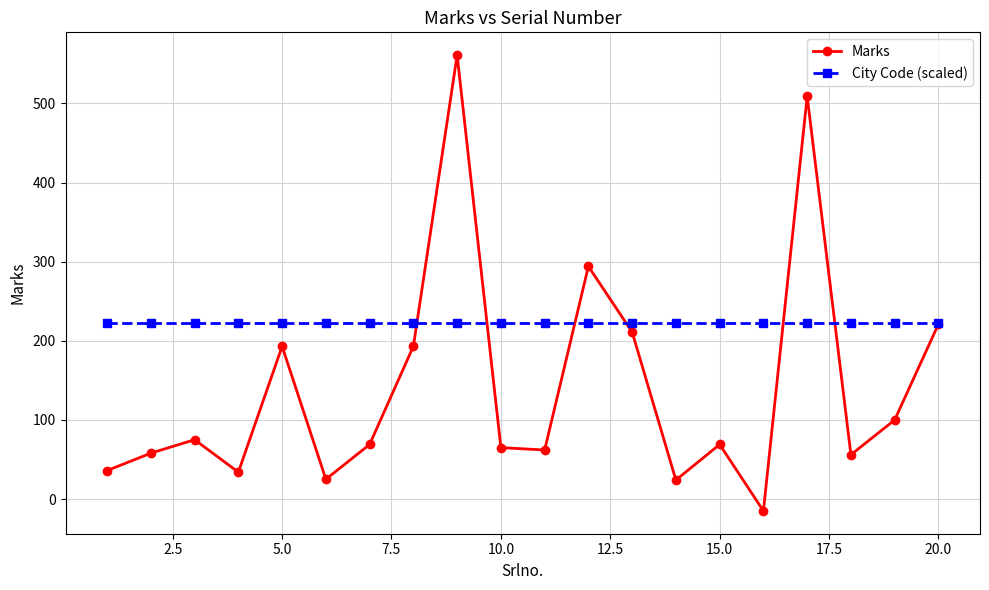

What is the maximum value for City Code (scaled)?

222.7